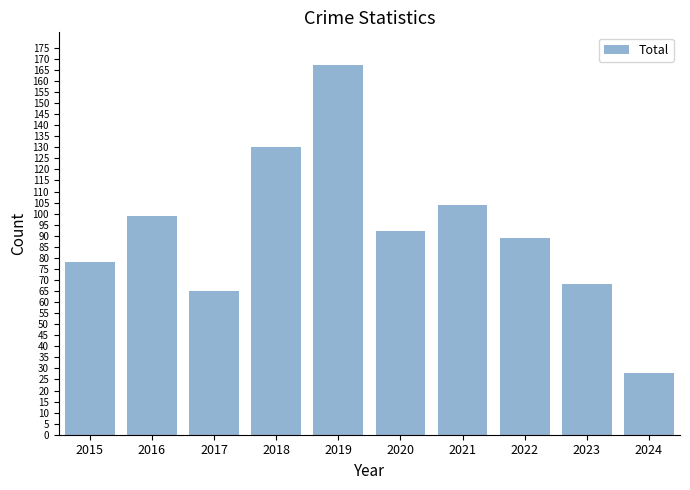

List the labels in order of value, smallest first.

2024, 2017, 2023, 2015, 2022, 2020, 2016, 2021, 2018, 2019